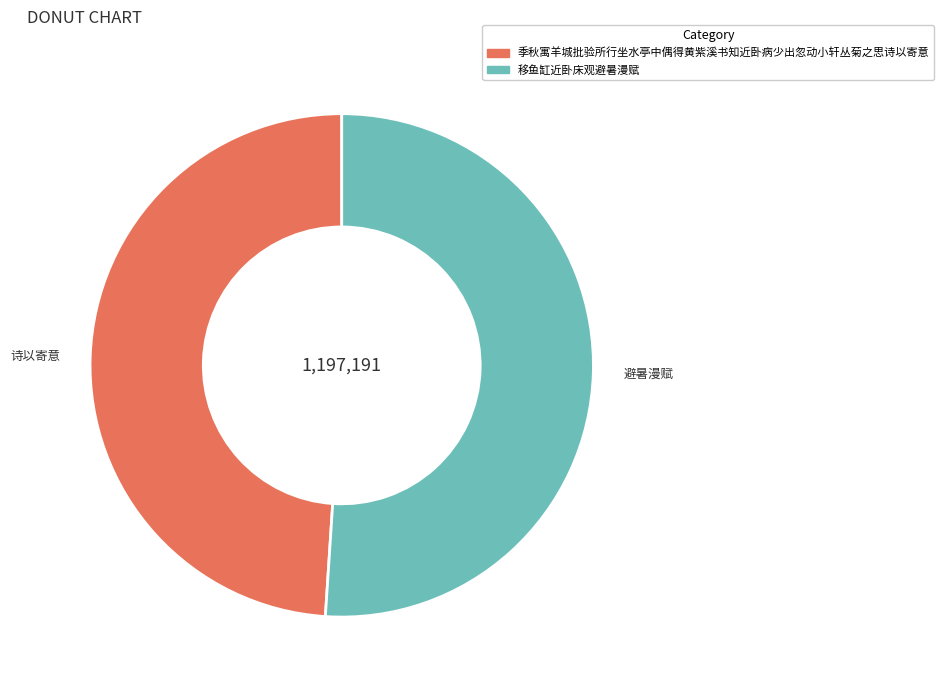

Which slice is the largest?

移鱼缸近卧床观避暑漫赋